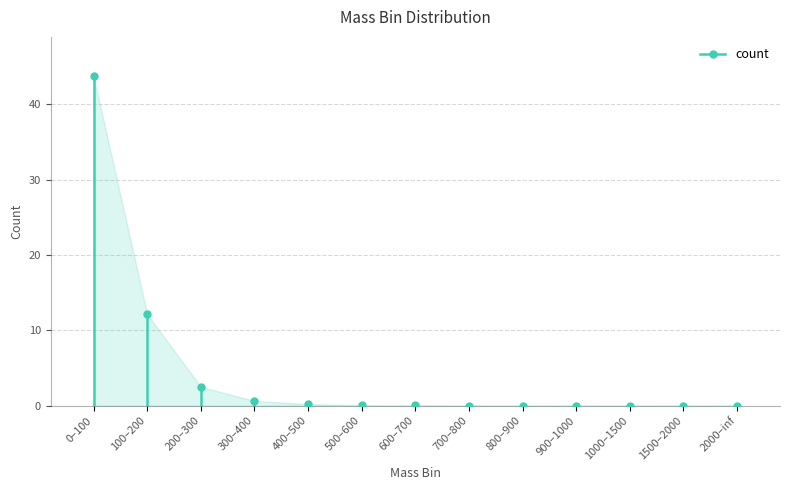

Reading right to left, list all the values displayed in this chart.

0.0	0.0	0.0	0.0	0.0	0.0	0.0	0.1	0.2	0.6	2.5	12.1	43.7